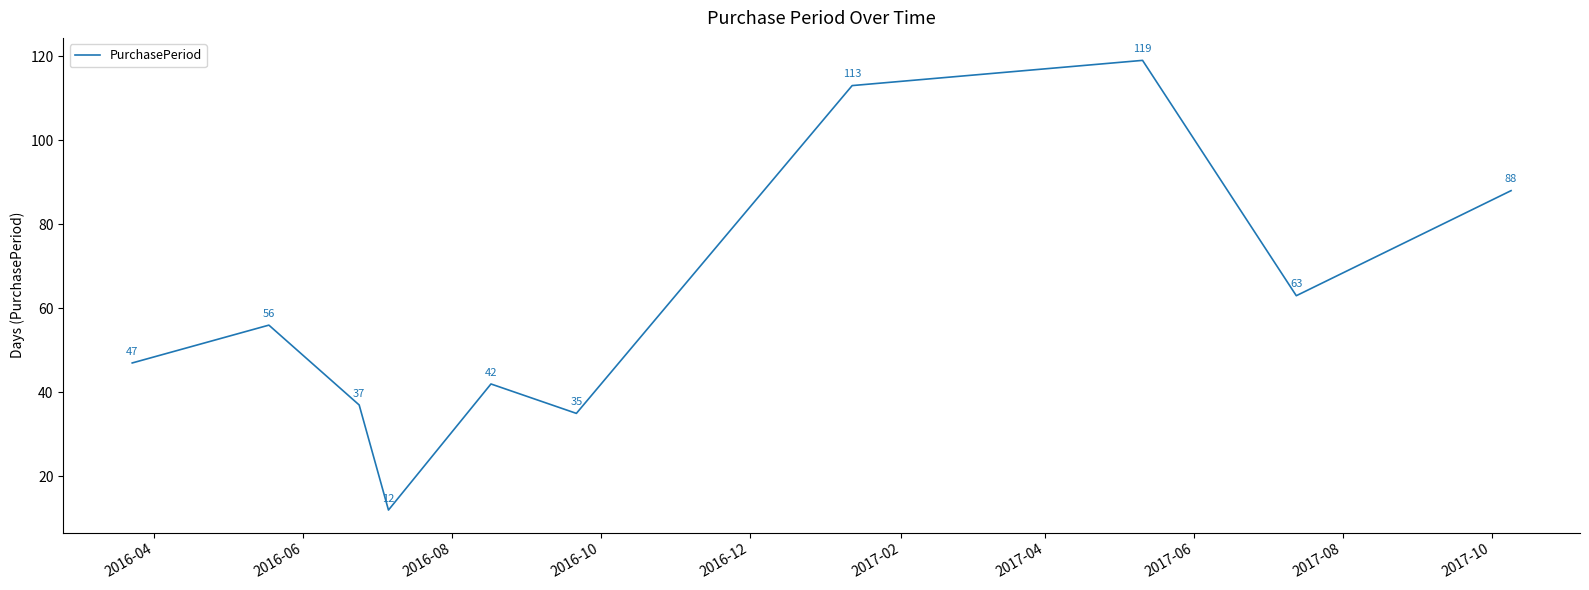

What is the greatest value displayed?

119